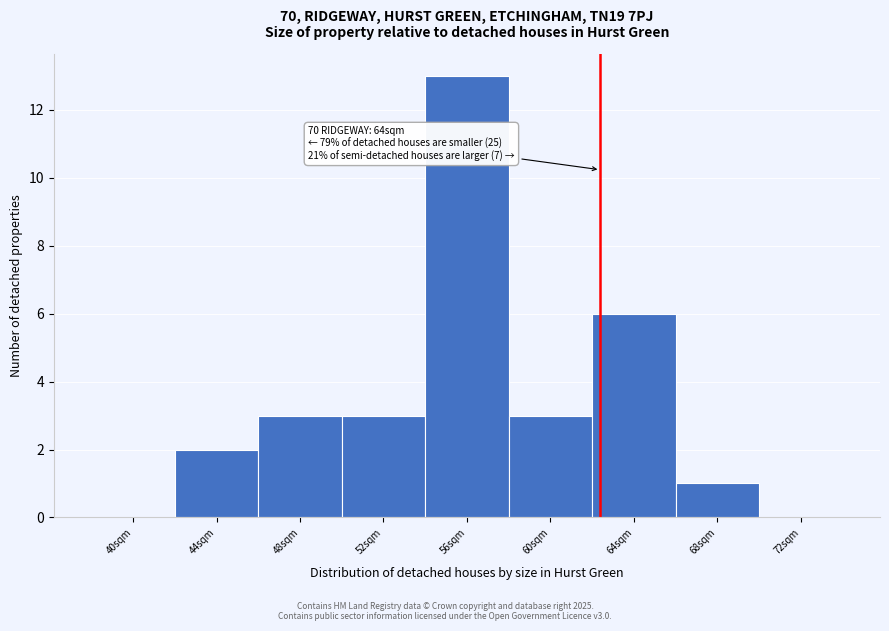

Reading left to right, transcribe all the data shown in this chart.

40sqm=0	44sqm=2	48sqm=3	52sqm=3	56sqm=13	60sqm=3	64sqm=6	68sqm=1	72sqm=0